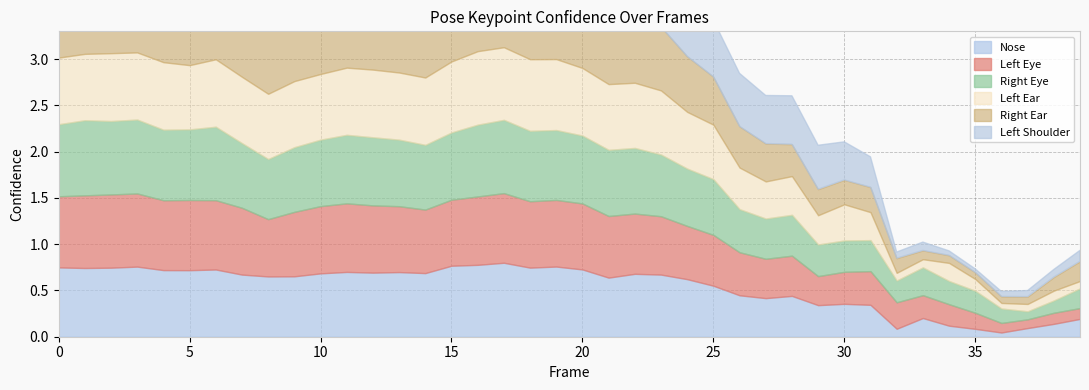

How many times do a_left_eye_confidence and a_nose_confidence cross each other?

9